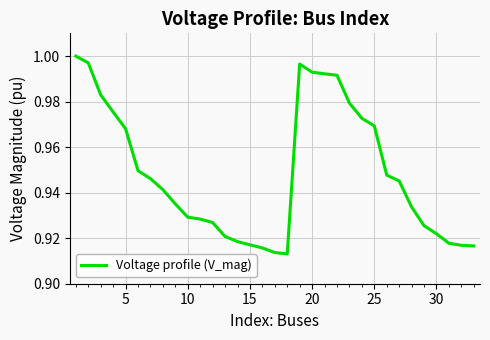

What is the average value?

0.9